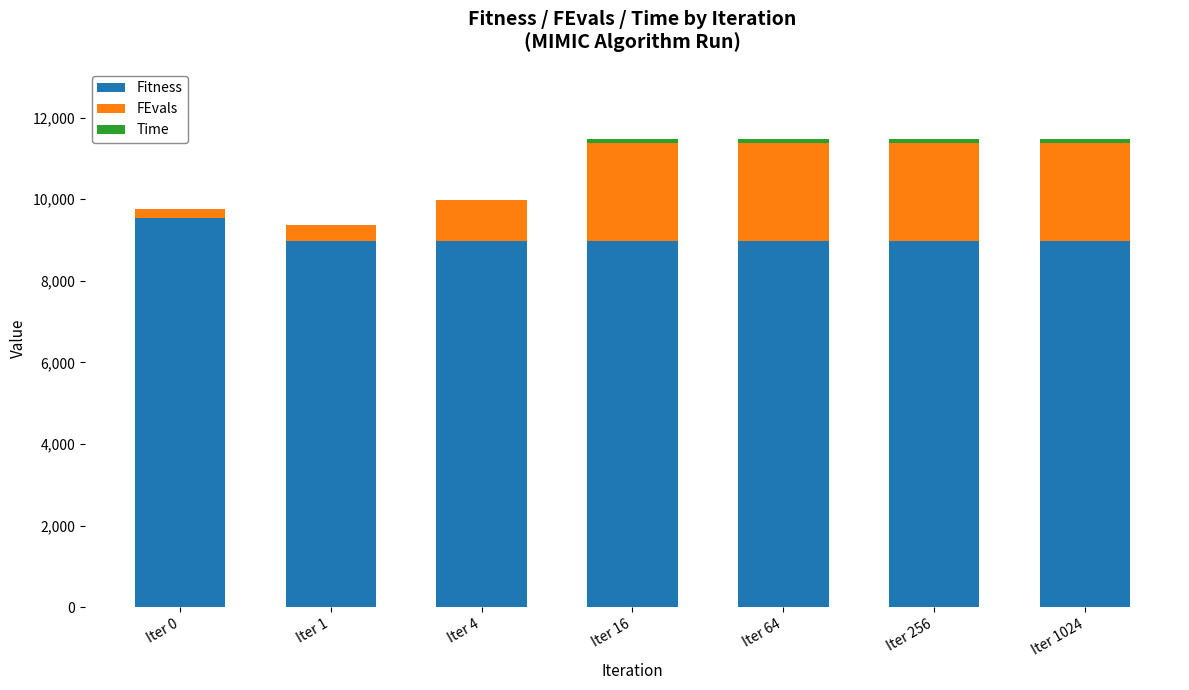

What is the highest value of the Fitness series?

9551.5